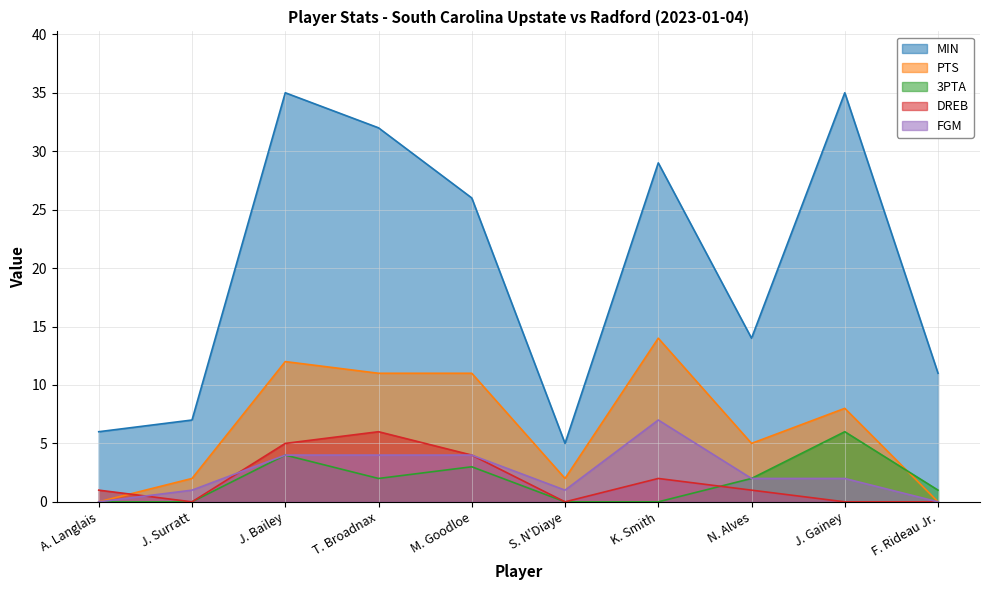

Rank the series by their maximum value, from highest to lowest.

MIN, PTS, FGM, 3PTA, DREB